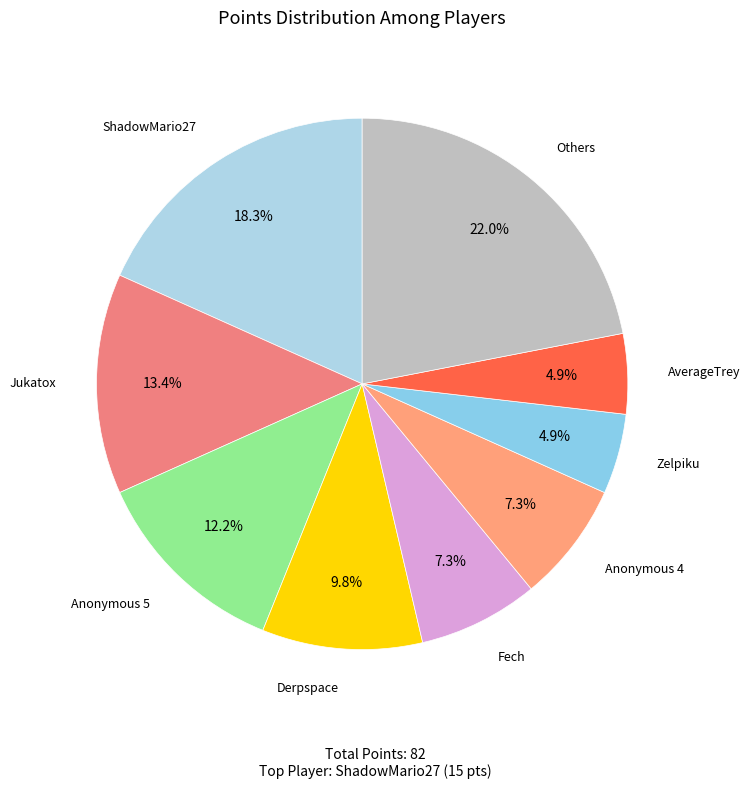

Which category has the biggest portion of the pie?

Others